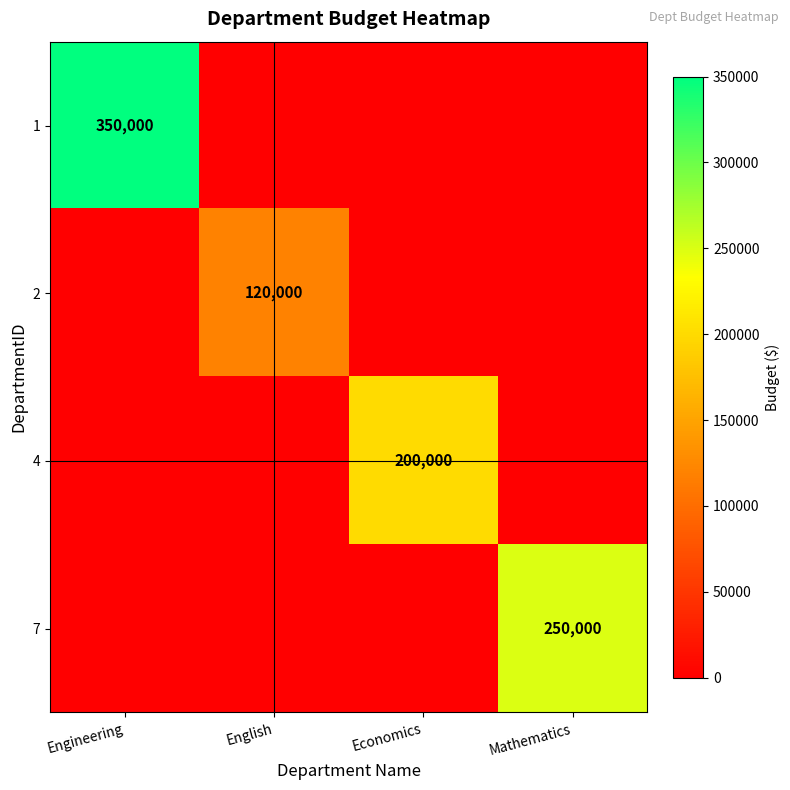

Is it true that 4 equals 200000 at Economics?

True